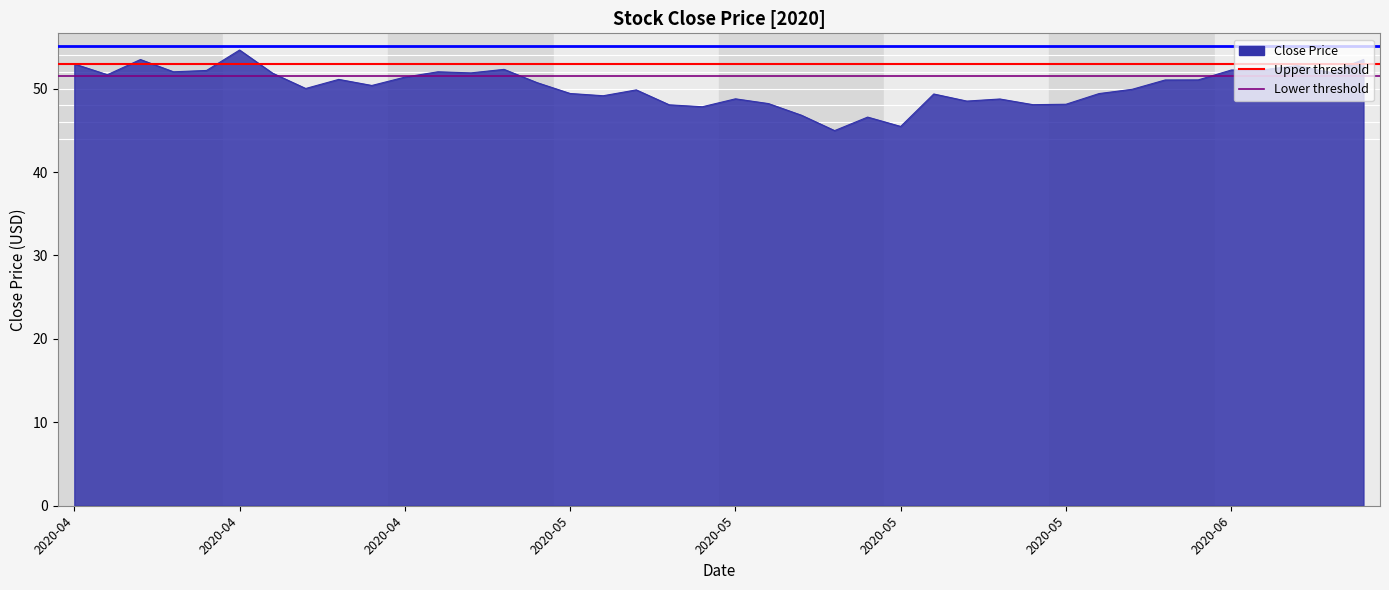

What is the smallest value displayed?

45.0